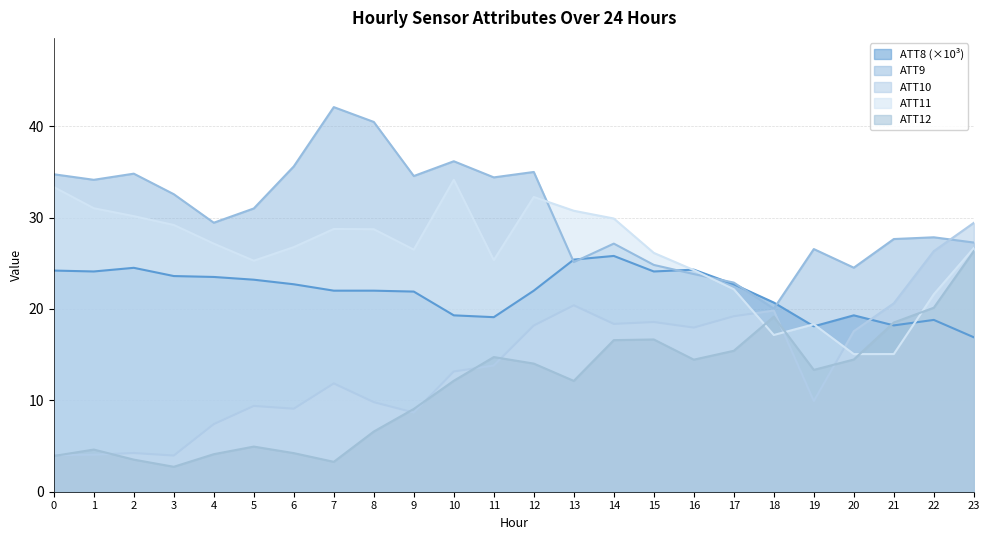

Which series has the largest range (max minus min)?

ATT10